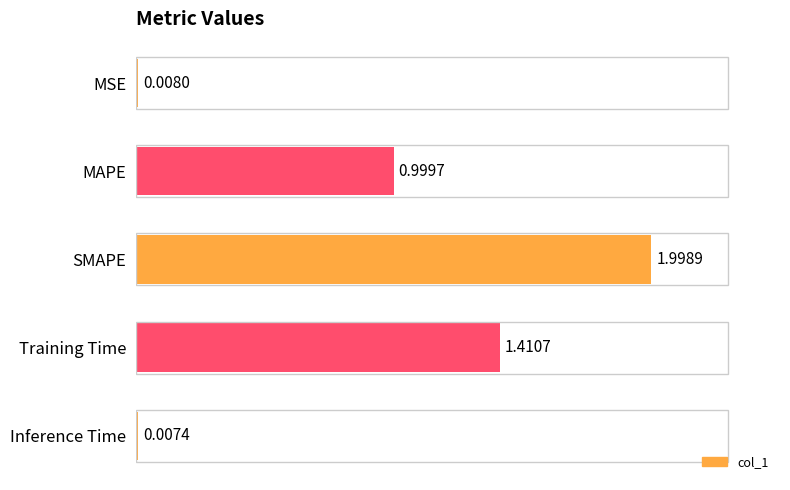

What is the sum of all values?

4.4